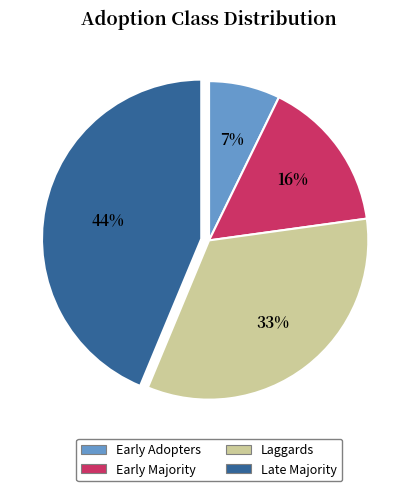

The Late Majority slice represents 56% of the pie. True or false?

False